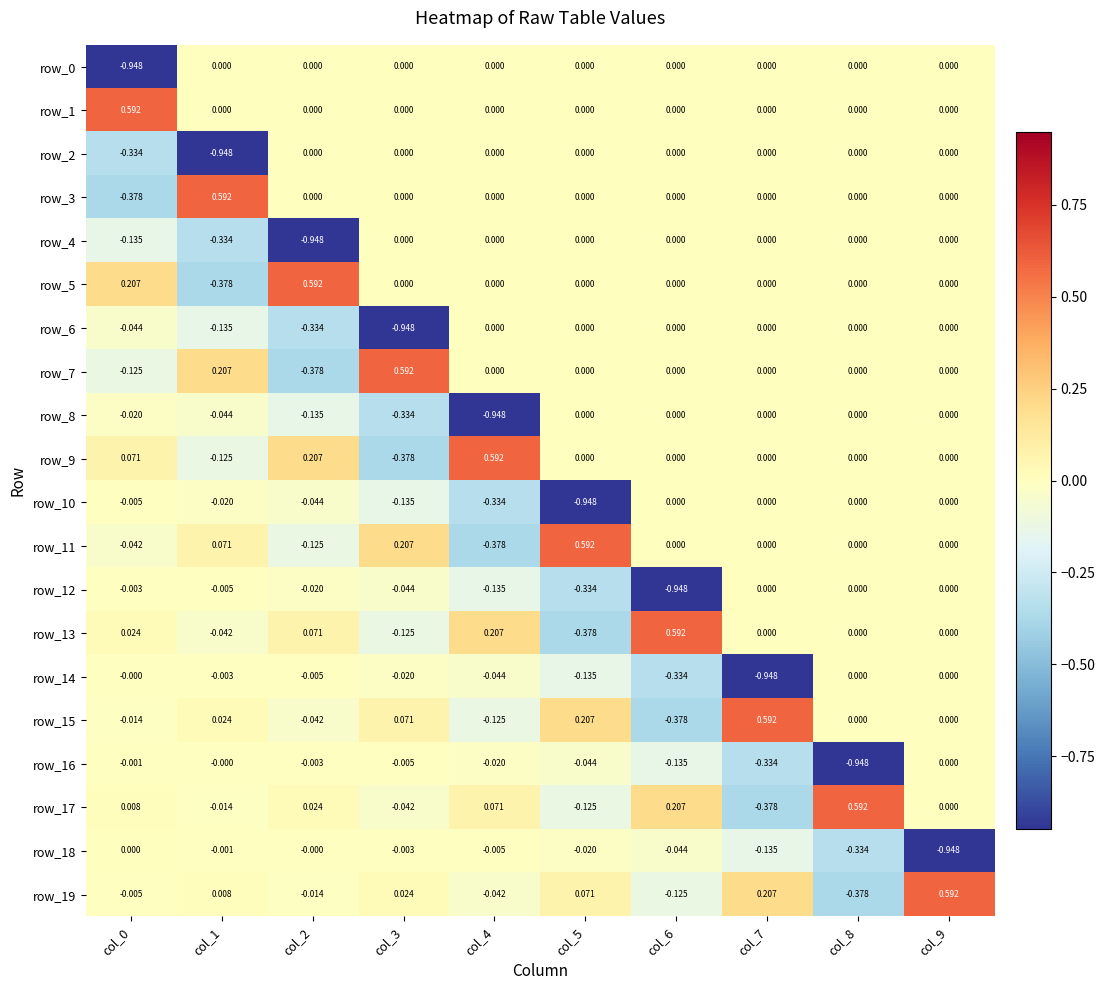

How many negative values does the row_6 series have?

4